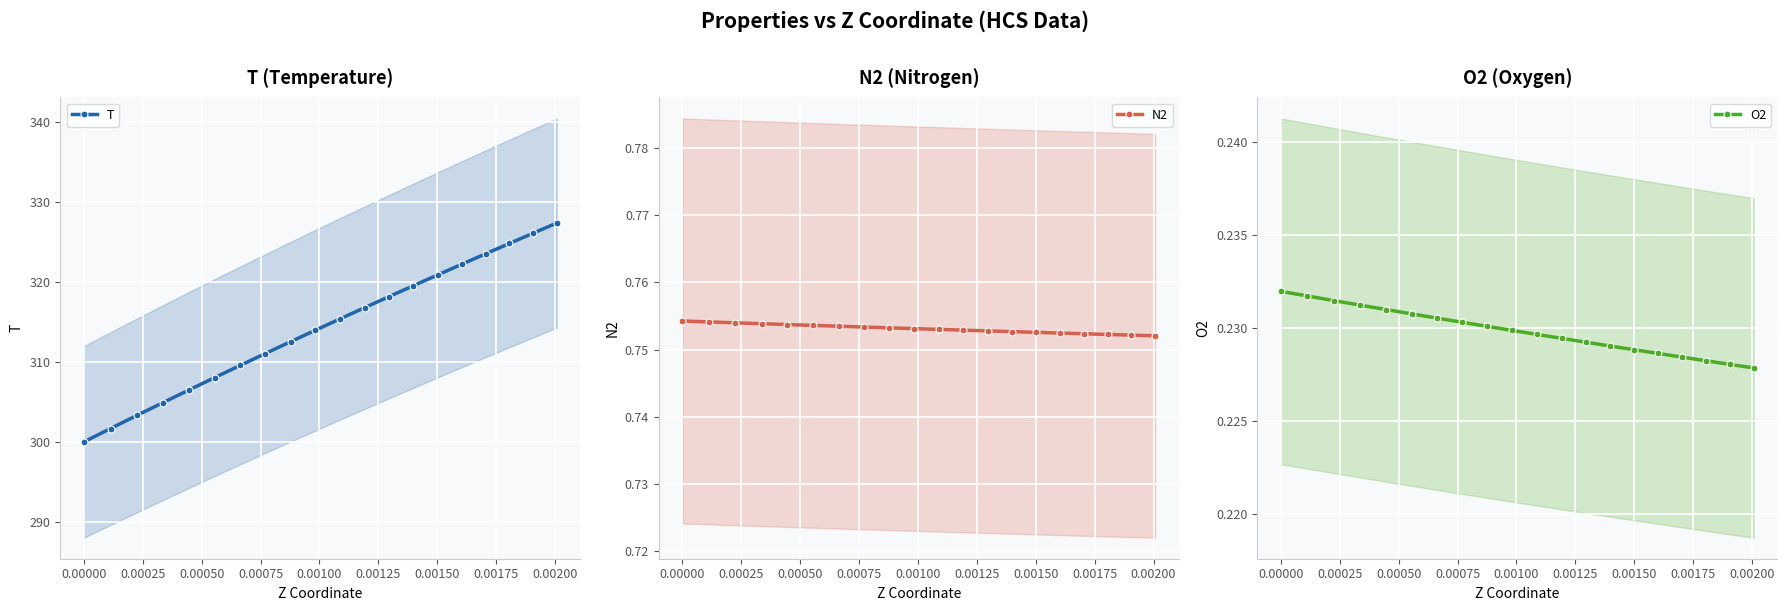

Which series has the widest spread of values?

T